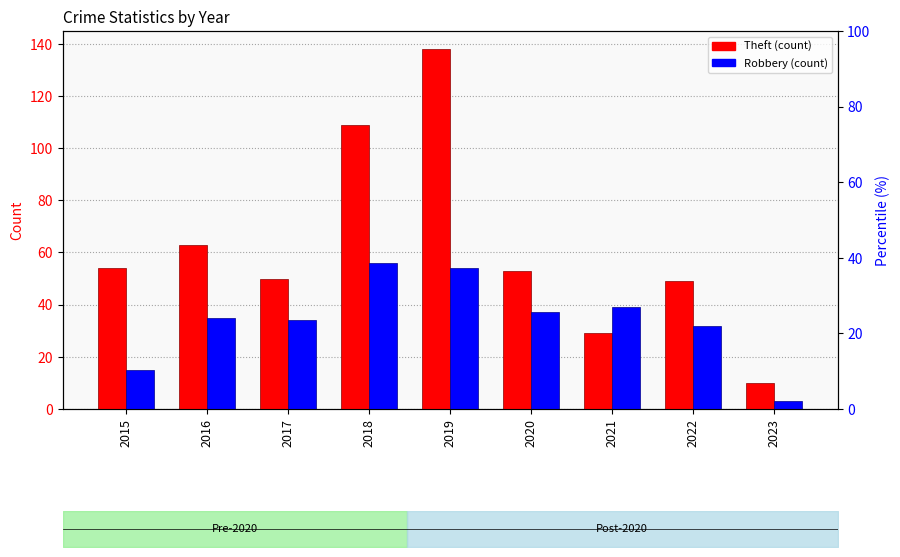

What is the average value of the Robbery series?

34